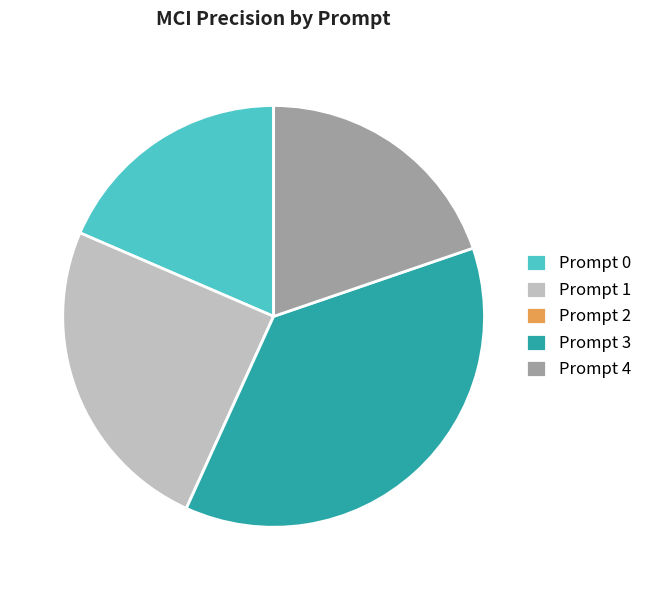

What is the largest slice in the pie chart?

Prompt 3